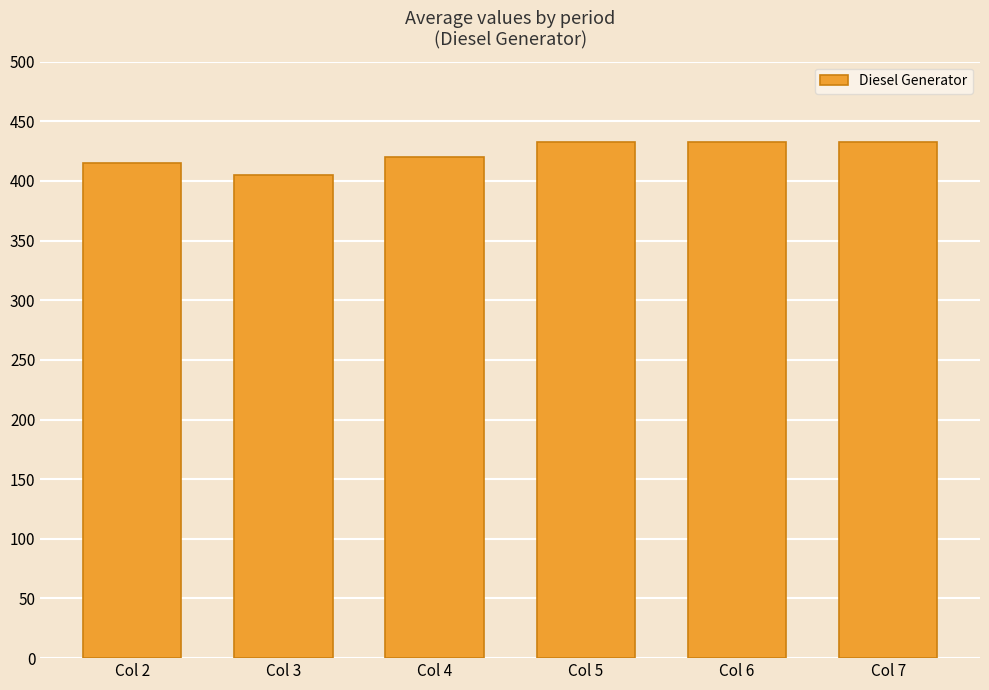

What is the change in value from Col 2 to Col 6?

+18